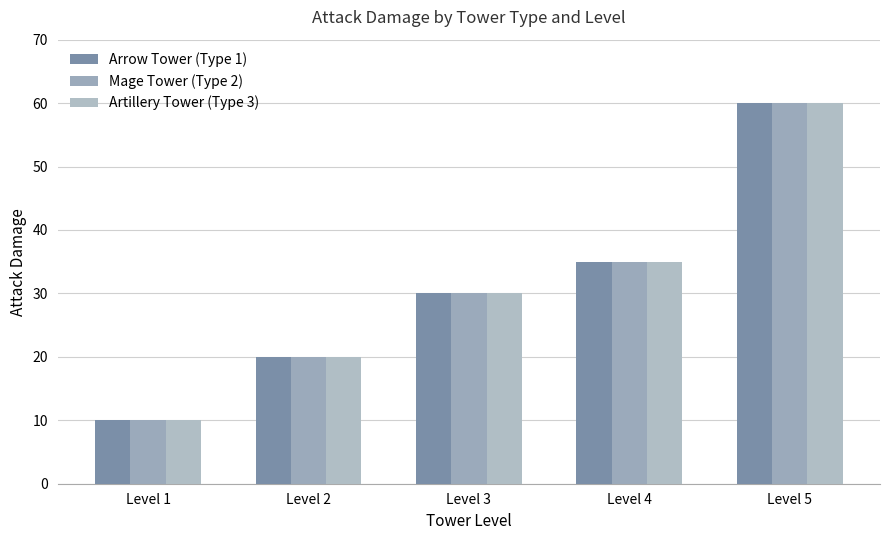

How many values in the Artillery Tower (Type 3) series are below 30?

2